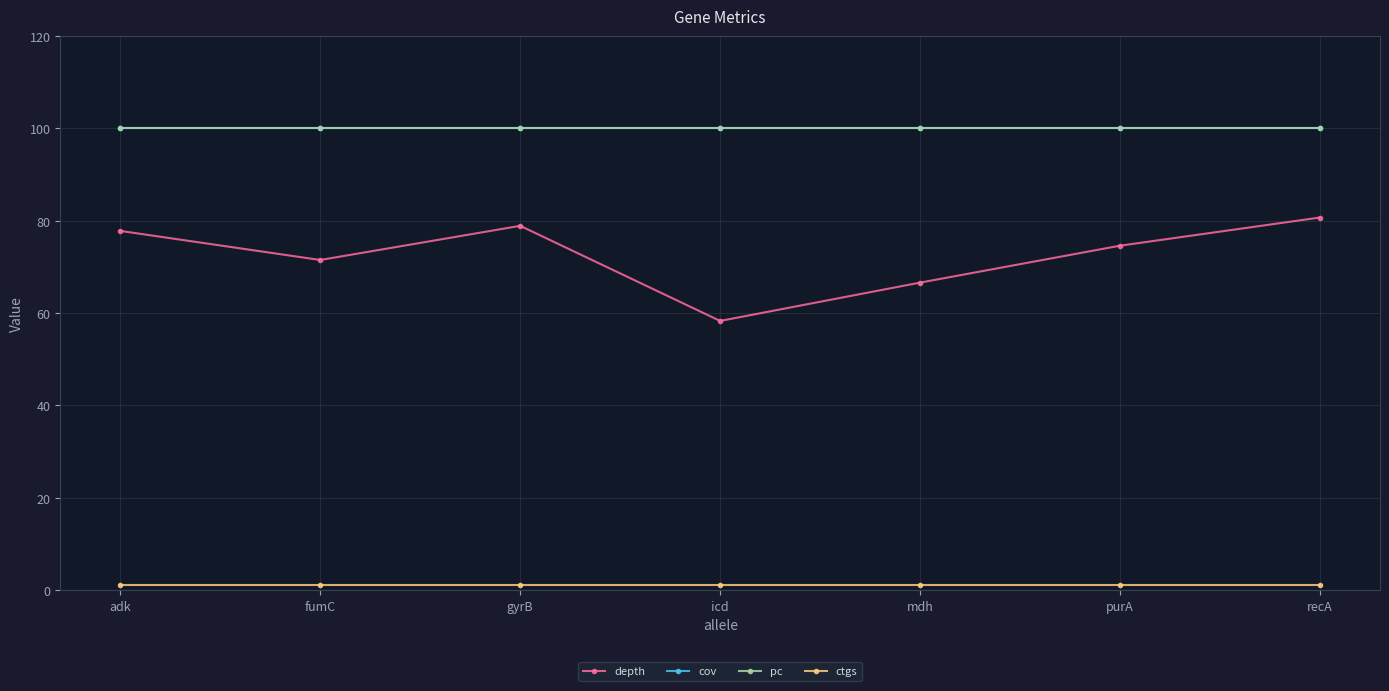

Is this an area chart (filled region under the line)?

No